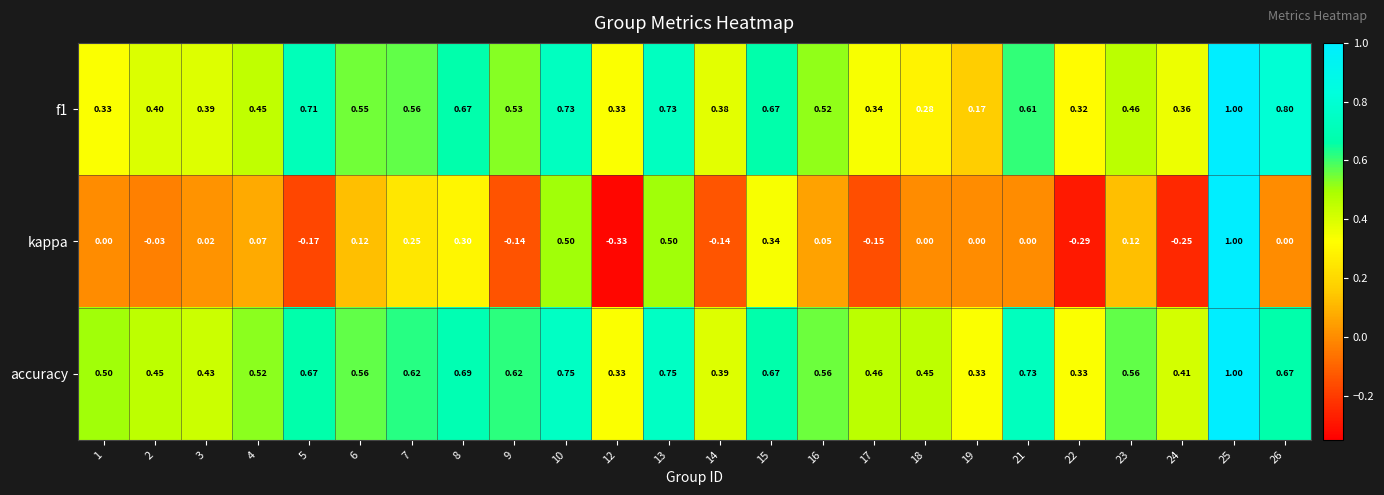

Between 9 and 14, which series saw the biggest shift?

accuracy